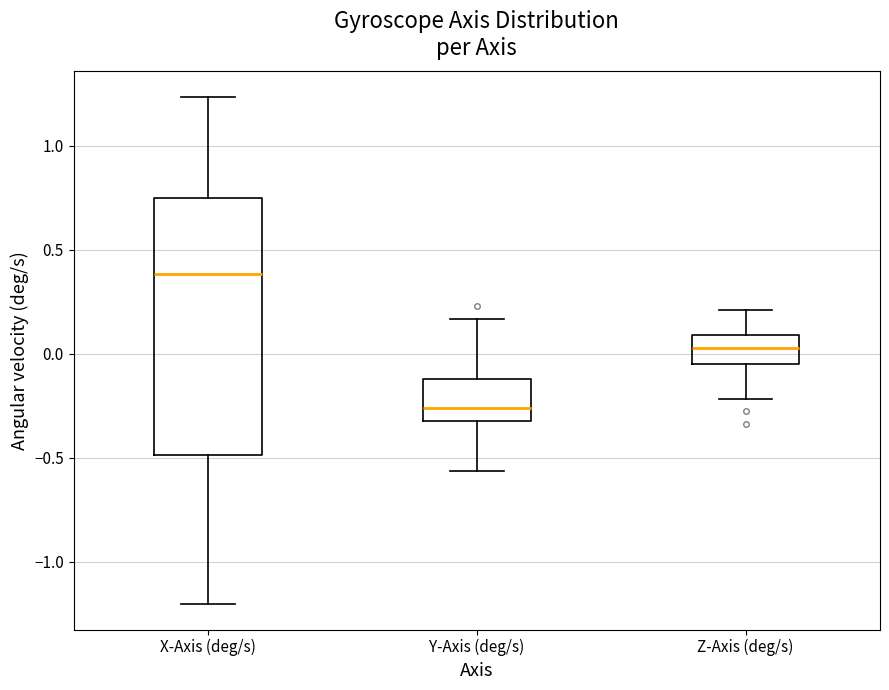

Which box has the lowest median line?

Y-Axis (deg/s)